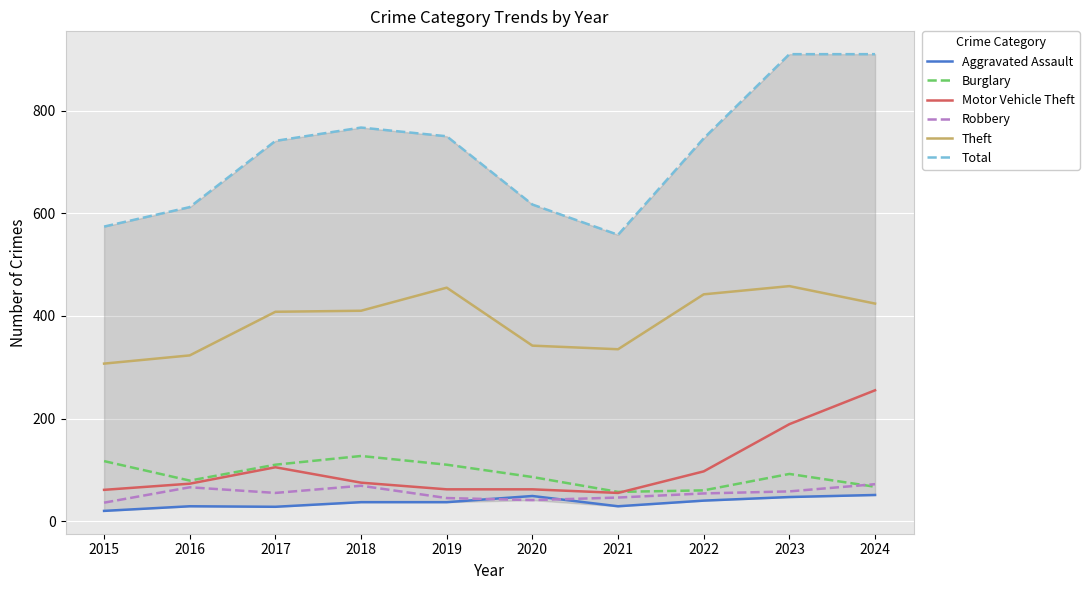

Count the Burglary values in the range 67 to 110.

6